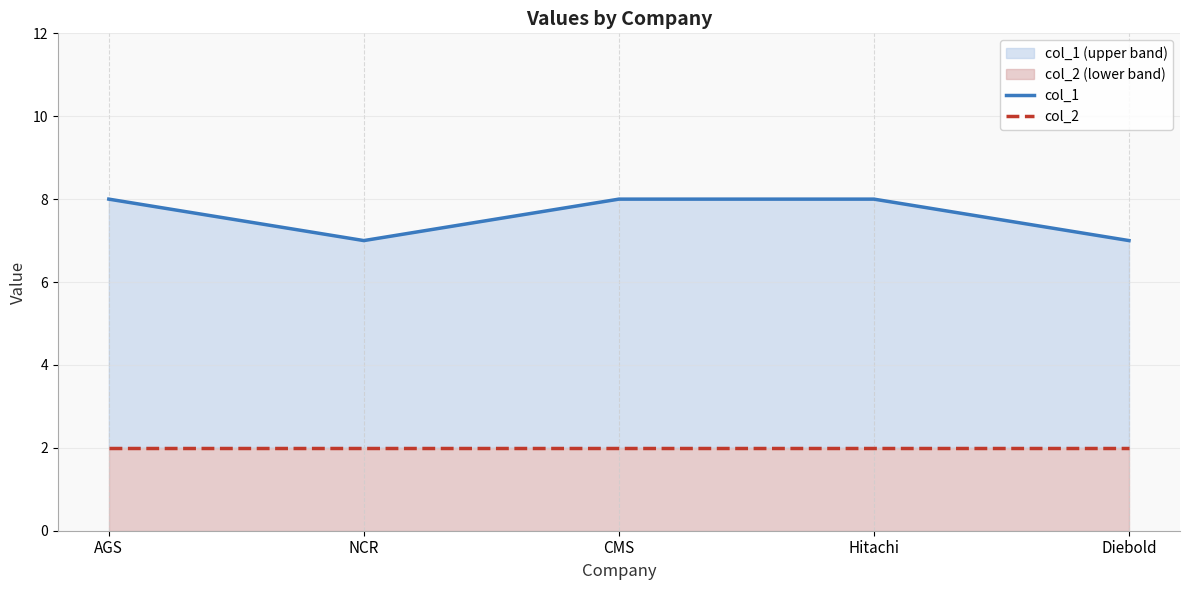

What is the total value across all series at AGS?

10